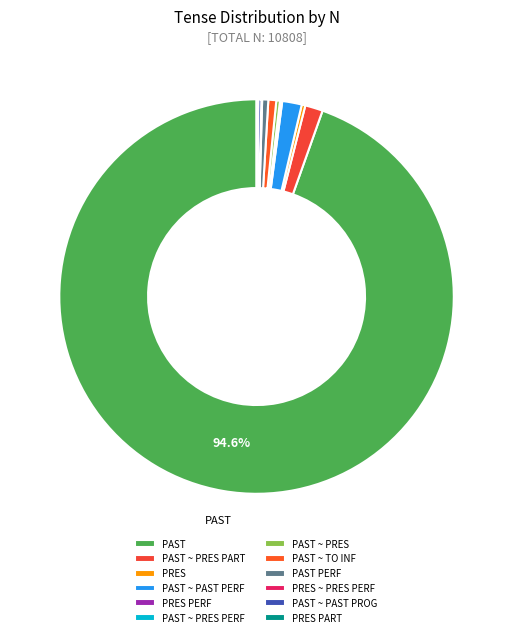

Which category accounts for the majority?

PAST